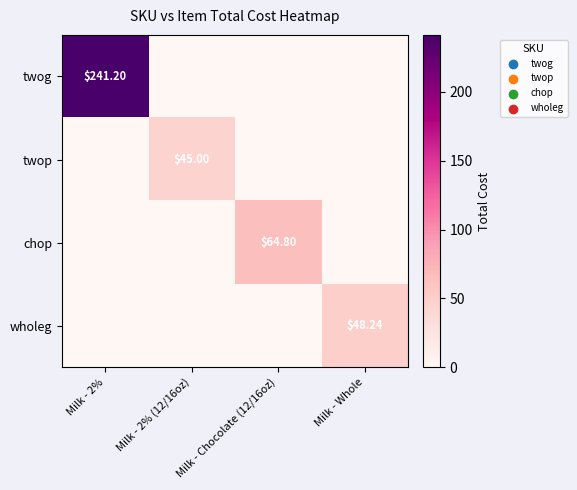

Which label corresponds to the largest value in the chart?

Milk - 2%